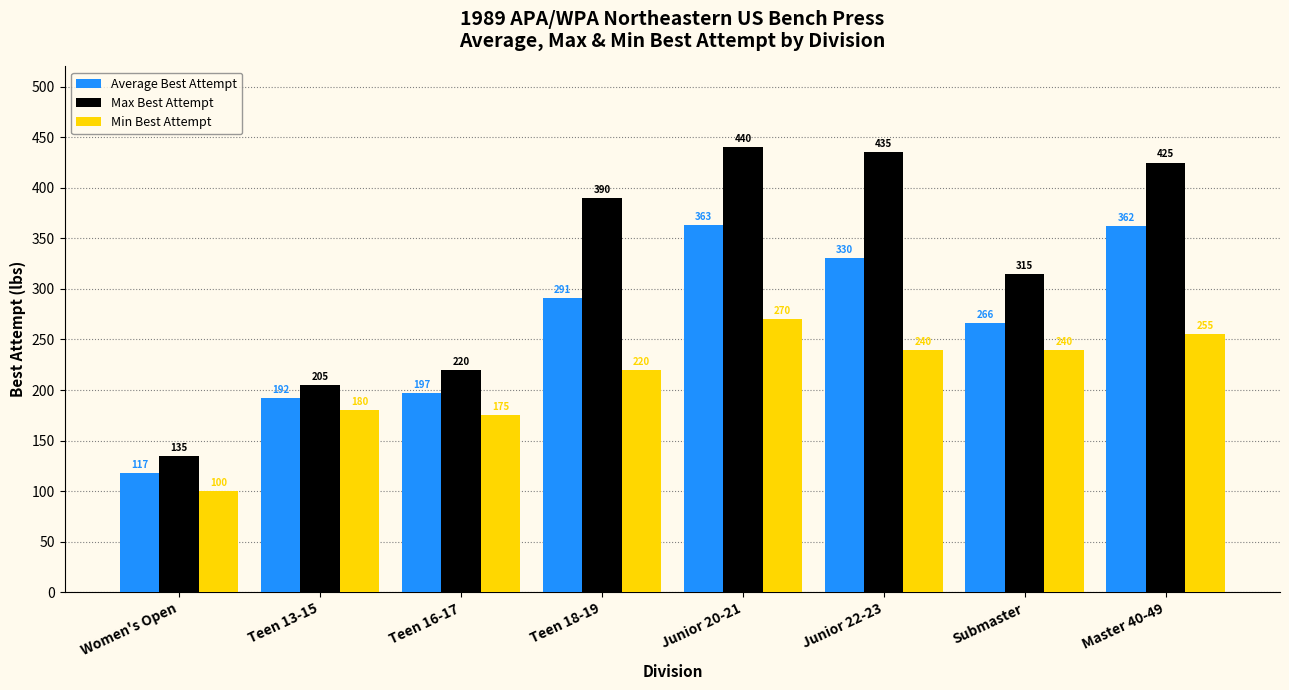

Where does the Min Best Attempt series first go above 240?

Junior 20-21